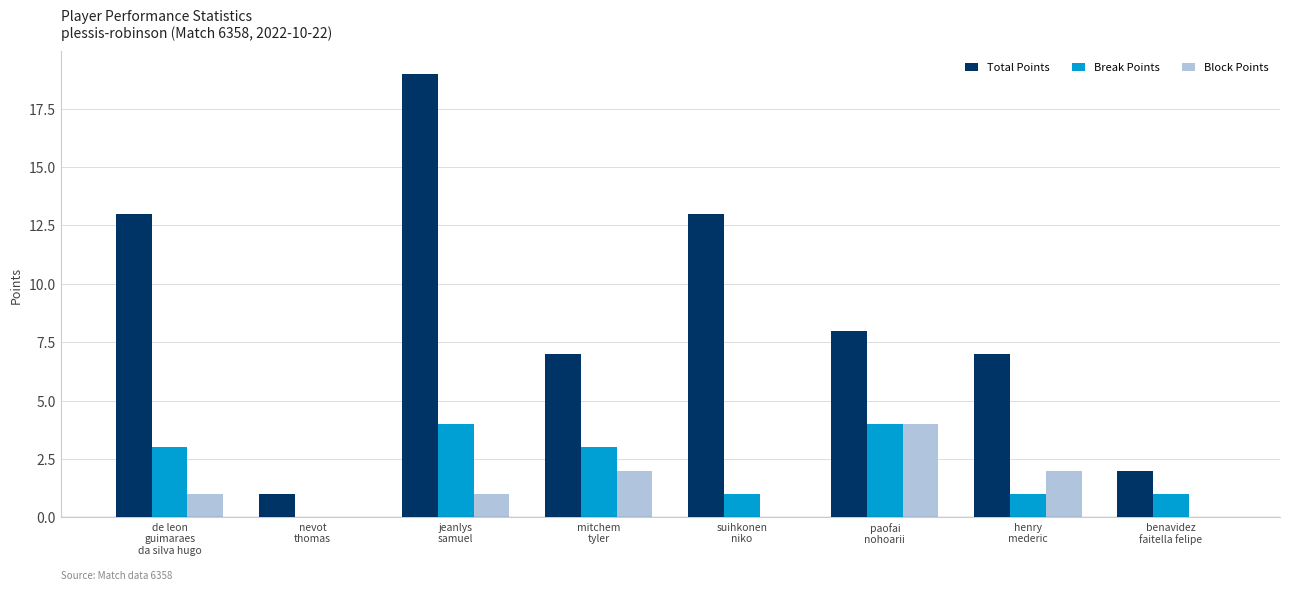

What is the sum of all Block Points values?

10